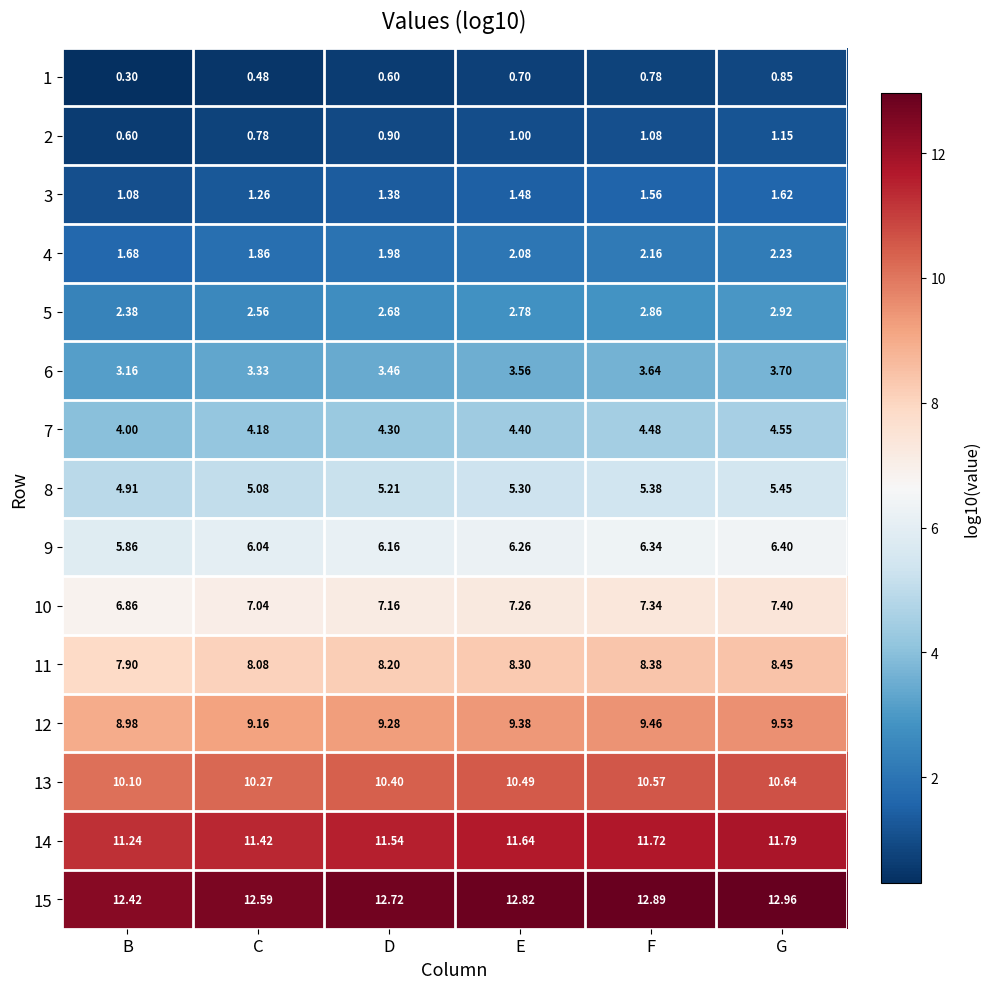

At which label does 1 reach its minimum?

B